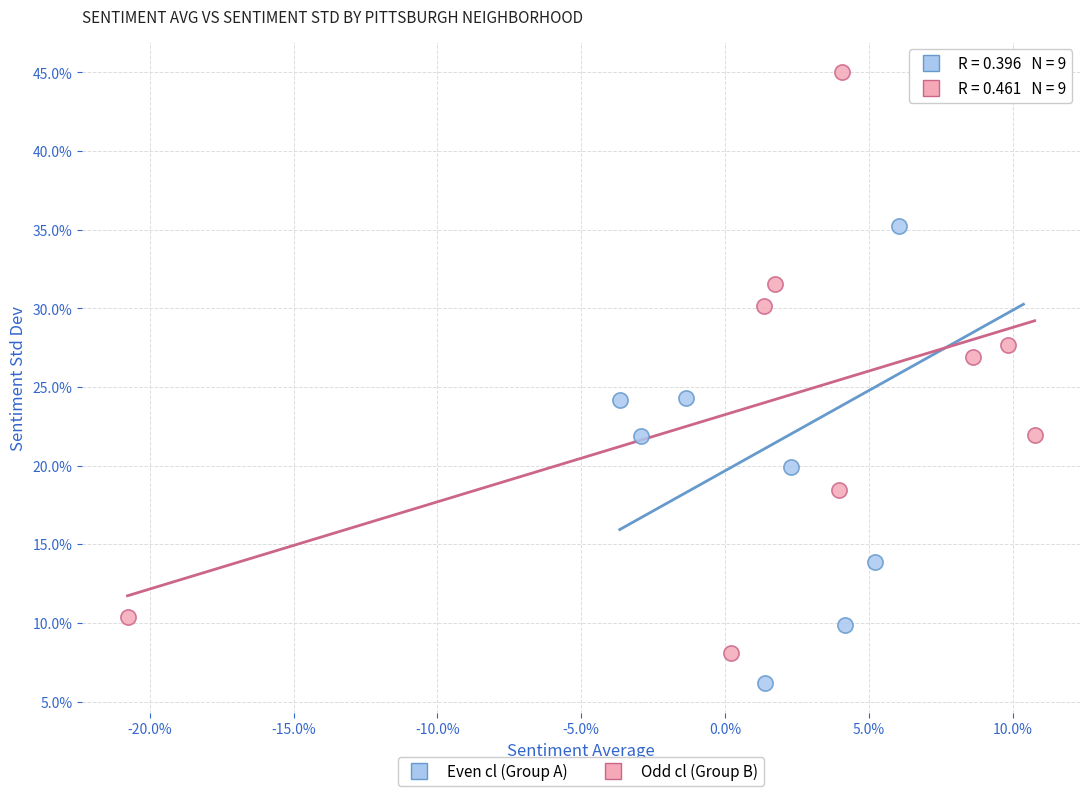

What are all the series names shown in the legend?

Even cl (Group A), Odd cl (Group B)